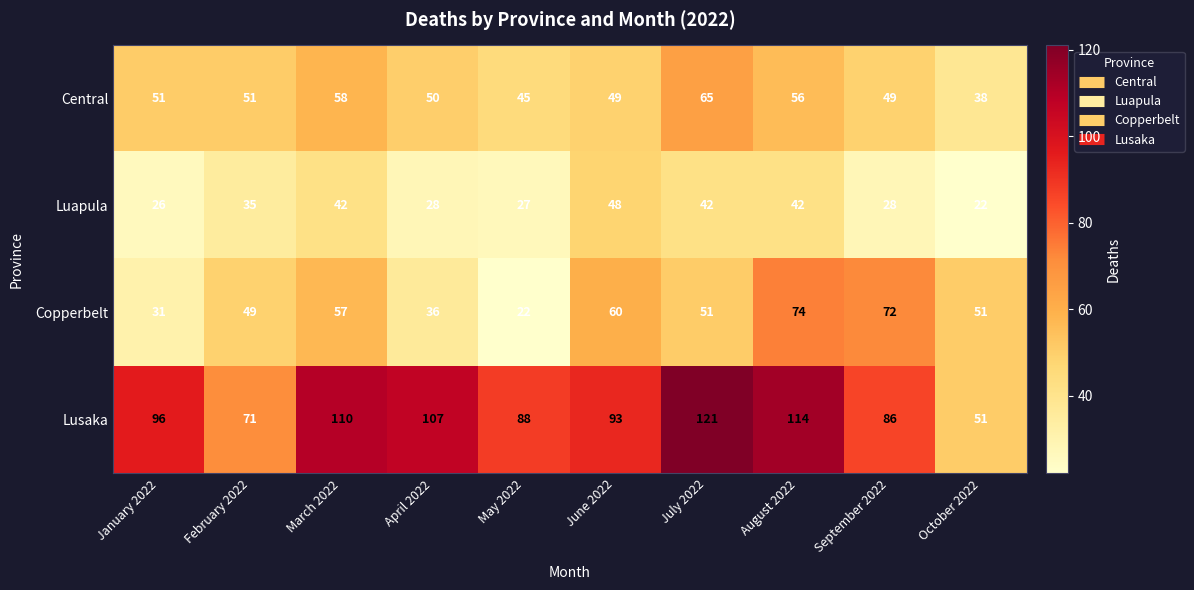

Is it true that Central equals 50 at April 2022?

True